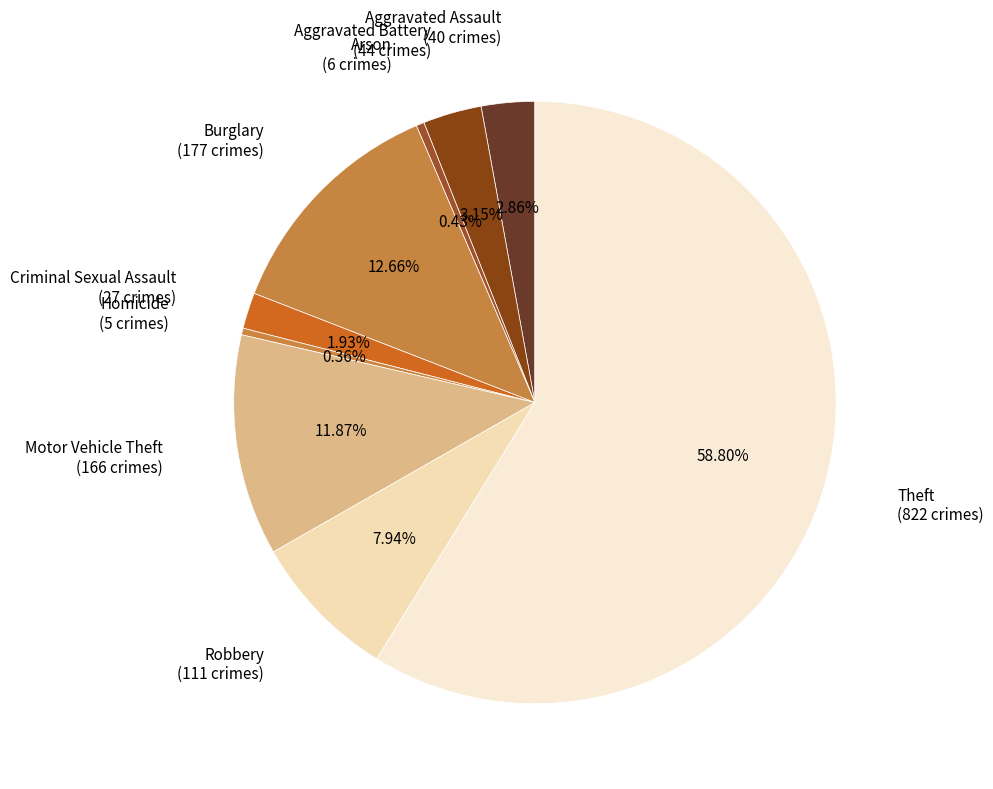

How many slices are in this pie chart?

9